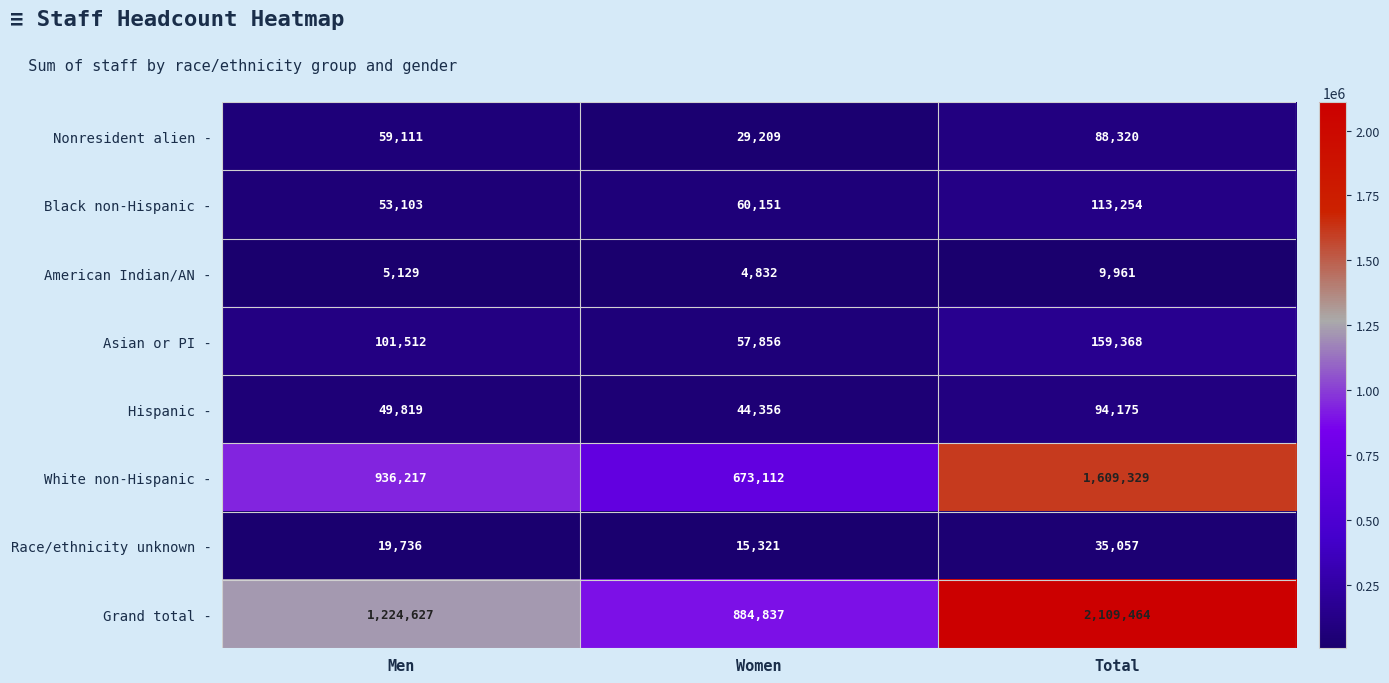

What is the approximate value of American Indian/AN - at Total, to the nearest 10?

9960